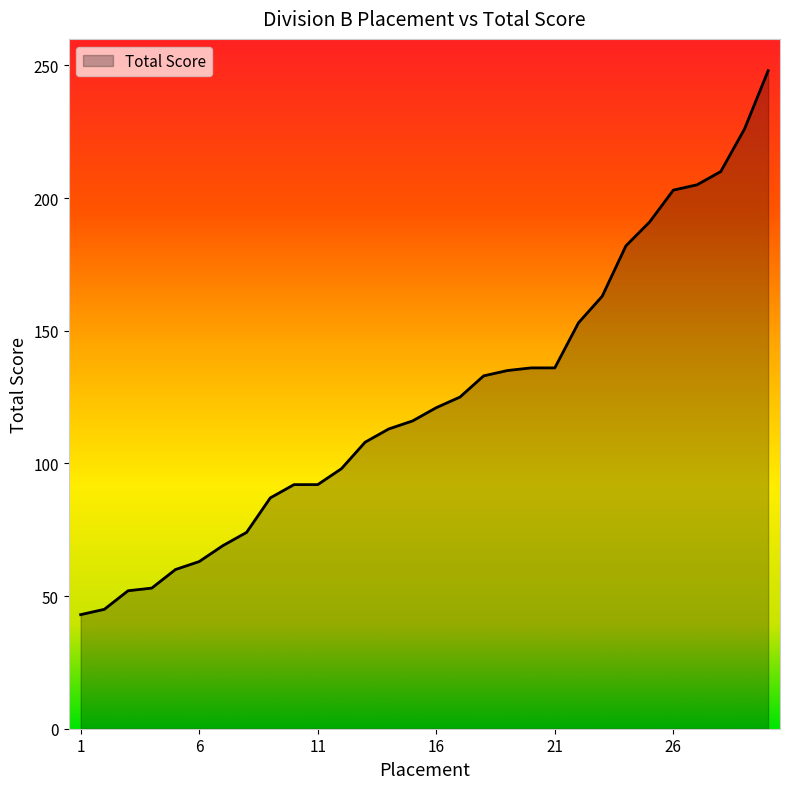

Does the chart display data point markers on the line(s)?

No